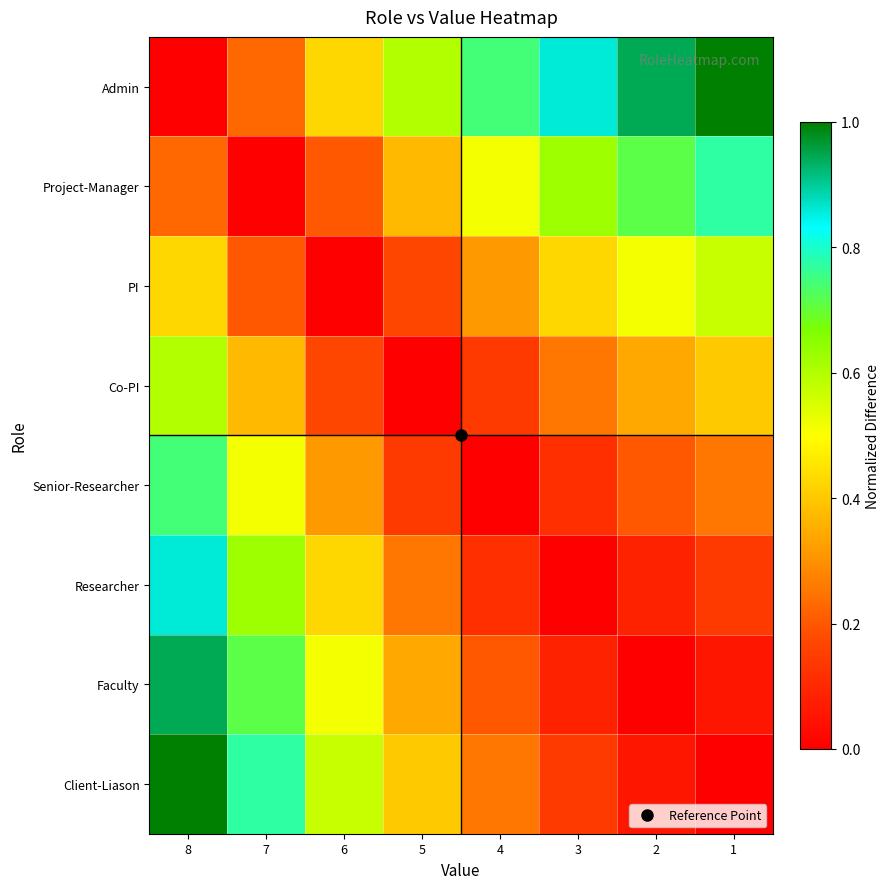

At which category is the sum across all series the highest?

8